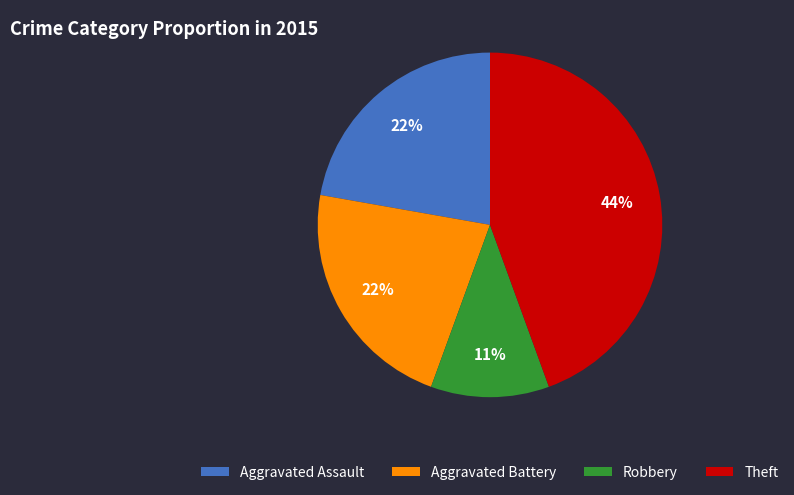

To the nearest percent, what percentage of the pie is Theft?

44%